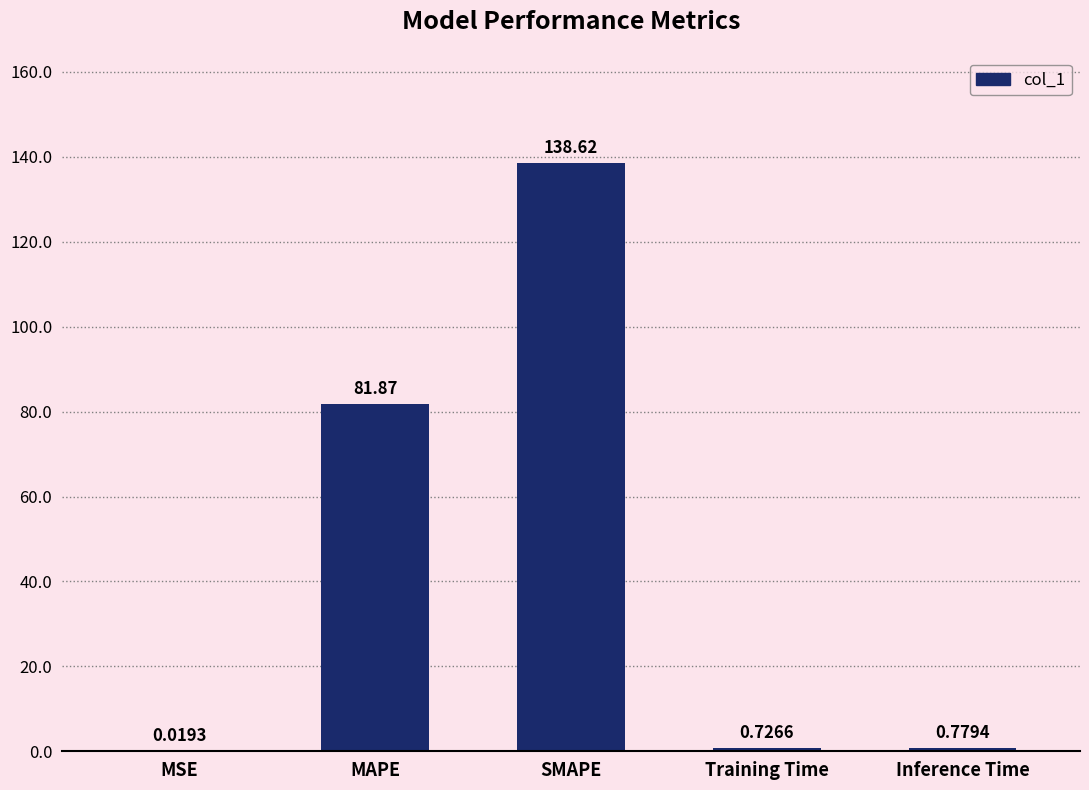

Are the bars horizontal?

No